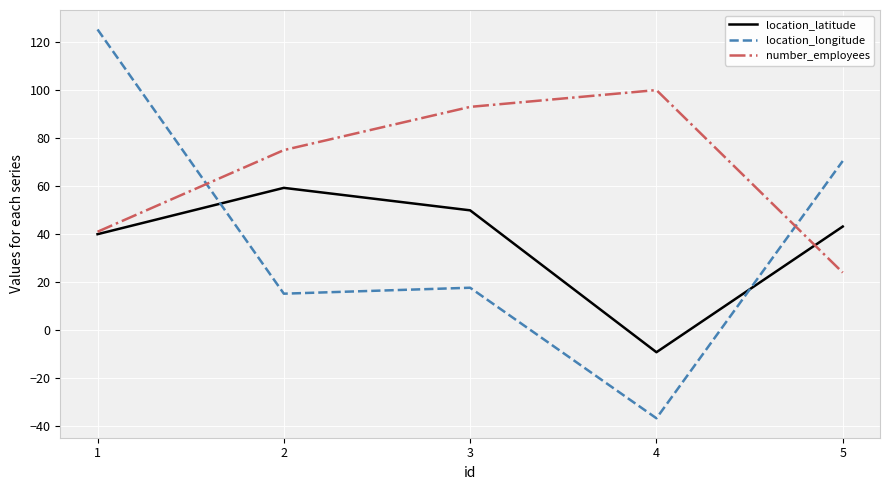

Where do location_longitude and number_employees first cross each other?

1 and 2